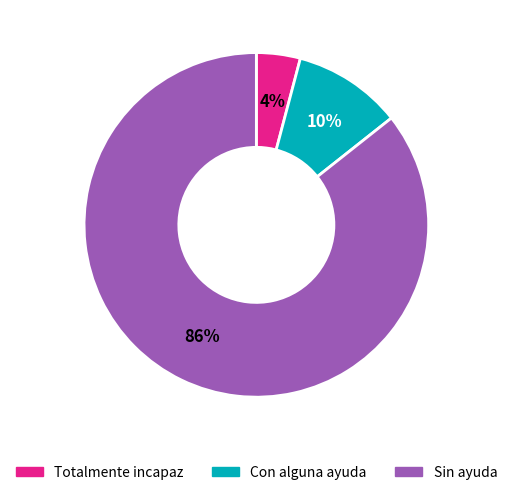

Is it true that Con alguna ayuda is 1% of the pie?

False